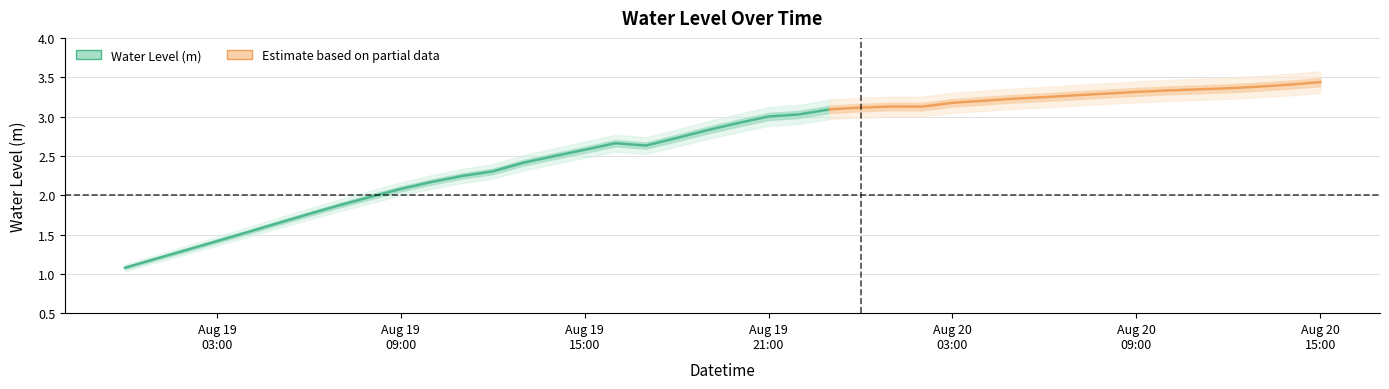

Which label corresponds to the smallest value in the chart?

Aug 19
03:00